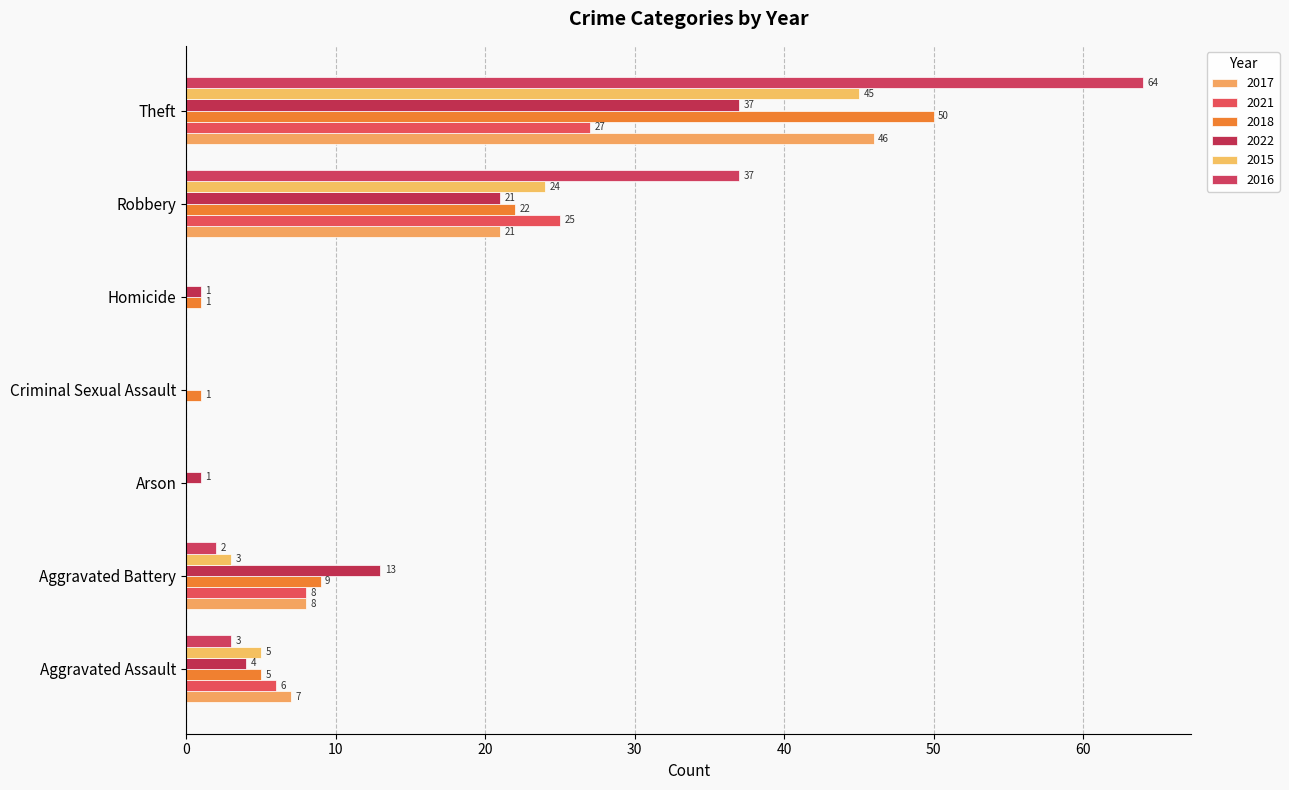

What is the value of the 2016 bar at the 2nd from the left?

2